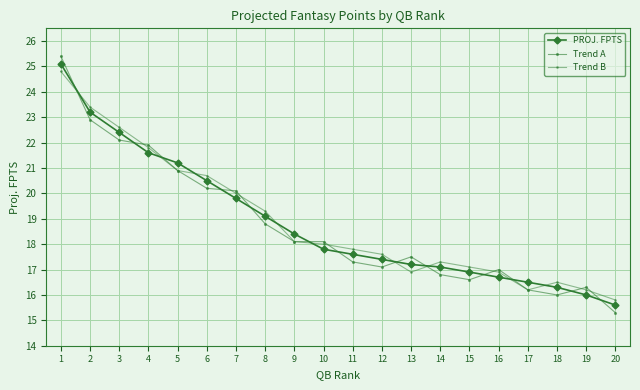

How many values in the Trend A series exceed 18?

10